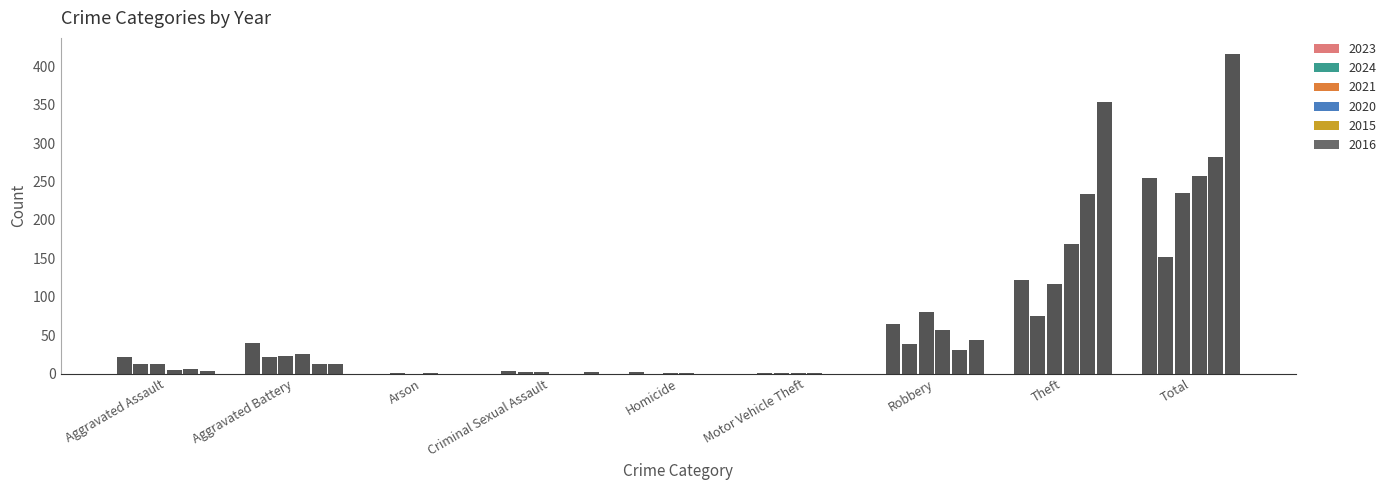

At which category is the sum across all series the highest?

Total